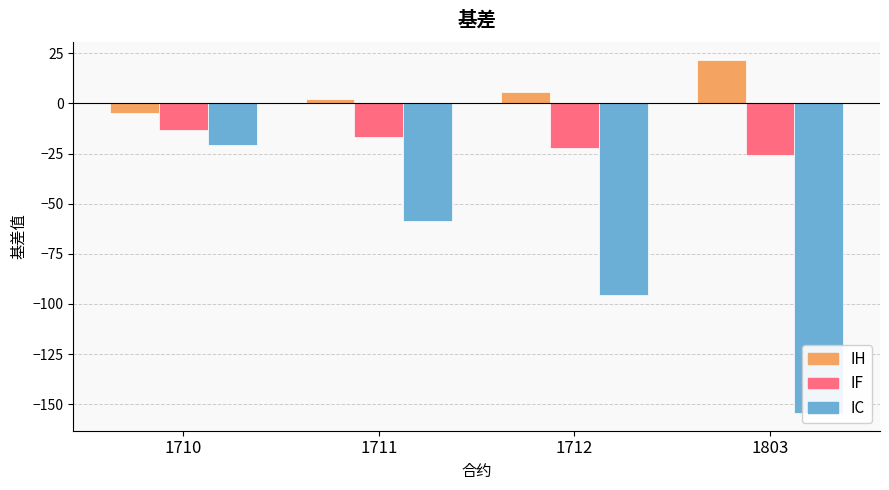

What are all the series names shown in the legend?

IH, IF, IC